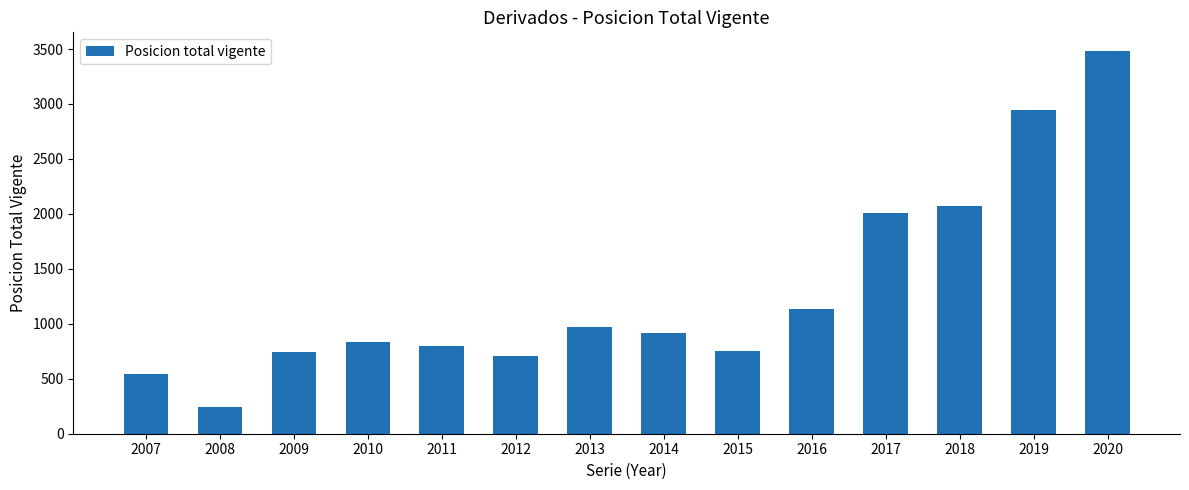

How many distinct data groups are displayed?

1